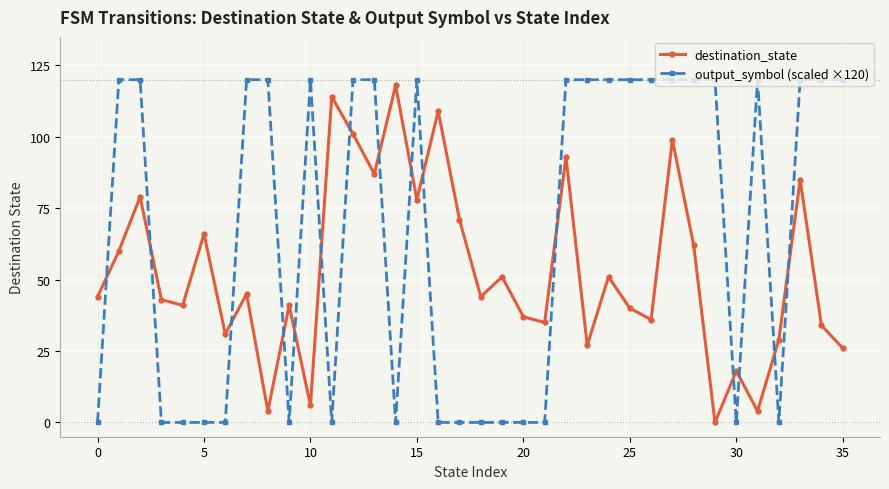

What is the difference between the maximum and minimum values in the destination_state series?

118